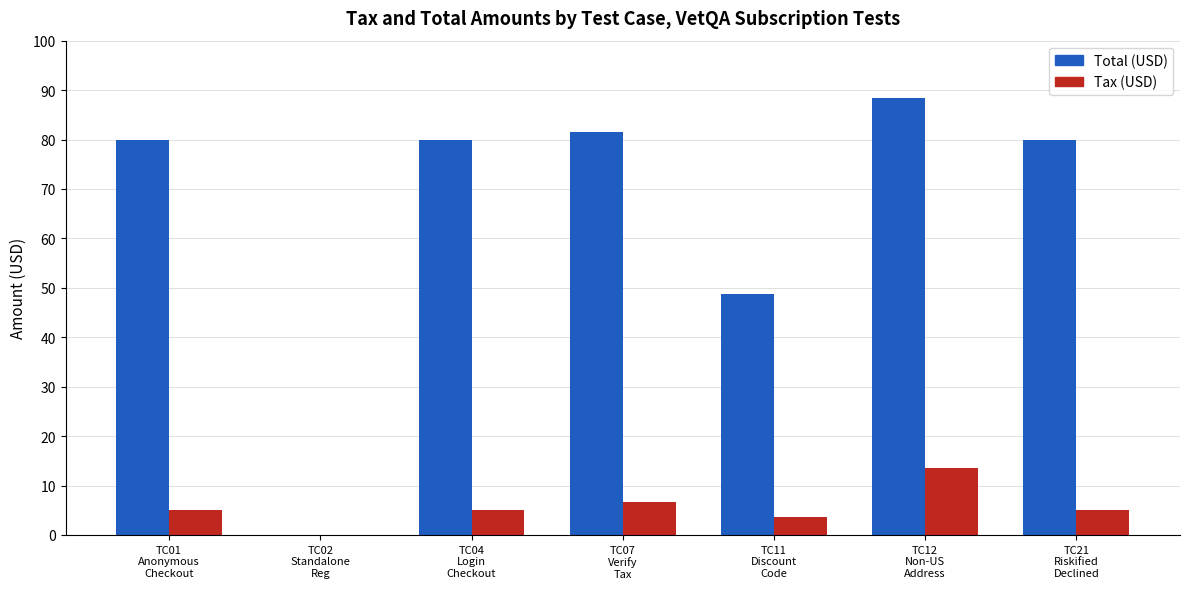

Reading left to right, transcribe all the data shown in this chart.

Total (USD): 80.0	0.0	80.0	81.6	48.7	88.5	80.0
Tax (USD): 5.0	0.0	5.0	6.6	3.7	13.5	5.0